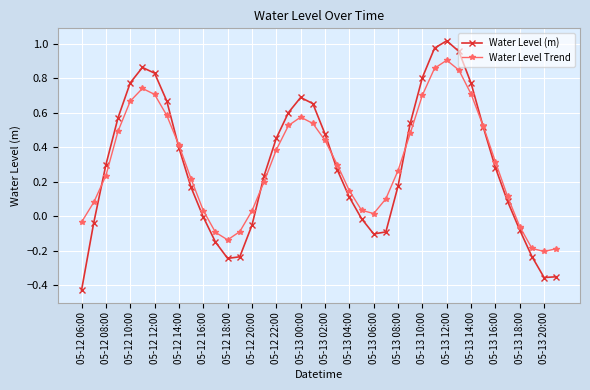

In Water Level (m), how many points are higher than both neighbors (excluding endpoints)?

3